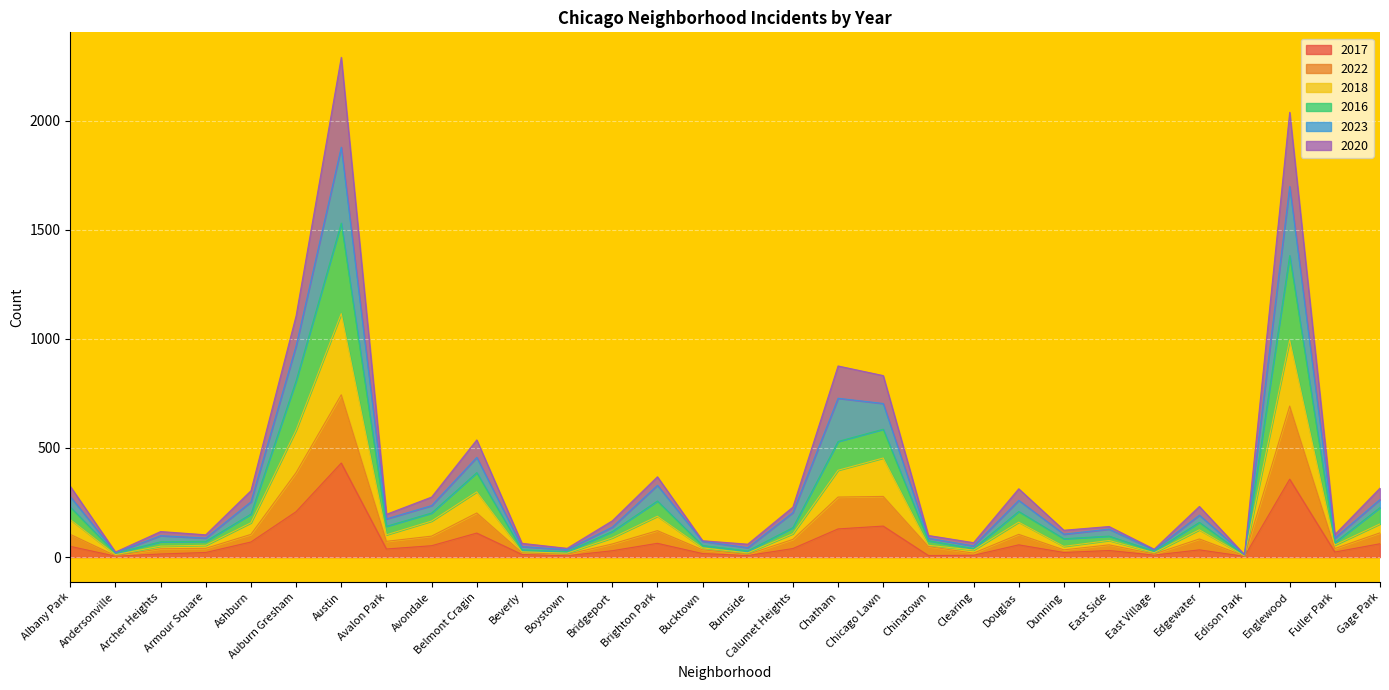

What is the highest value of the 2017 series?

431